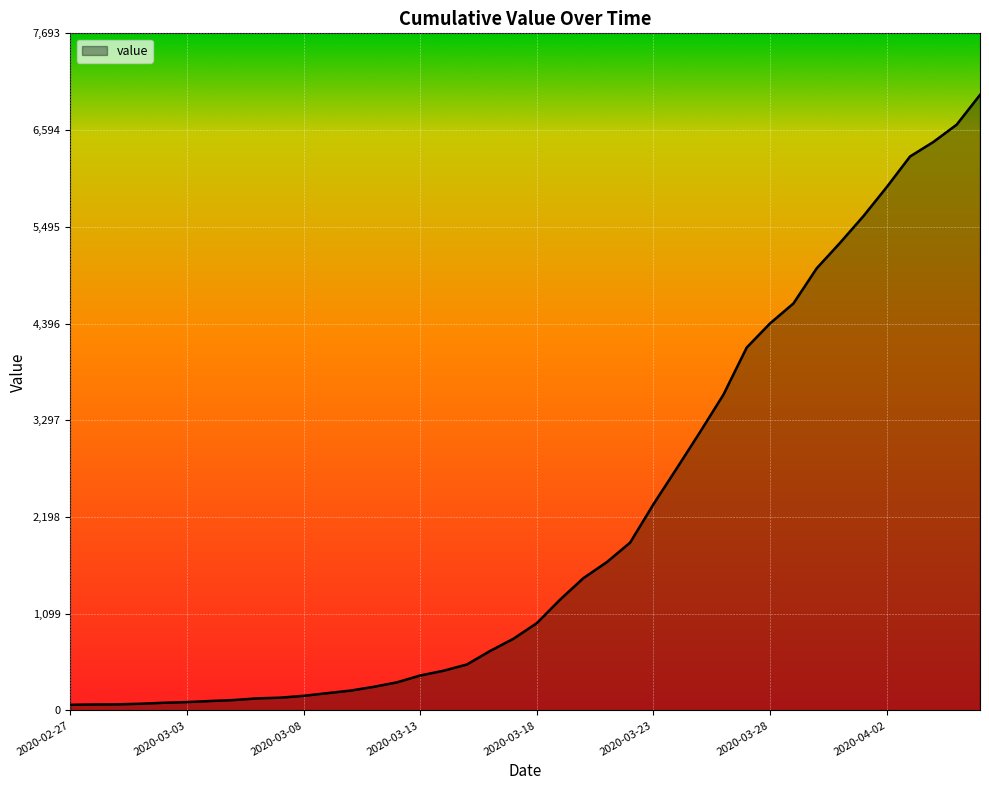

What is the difference between the maximum and minimum values?

6930